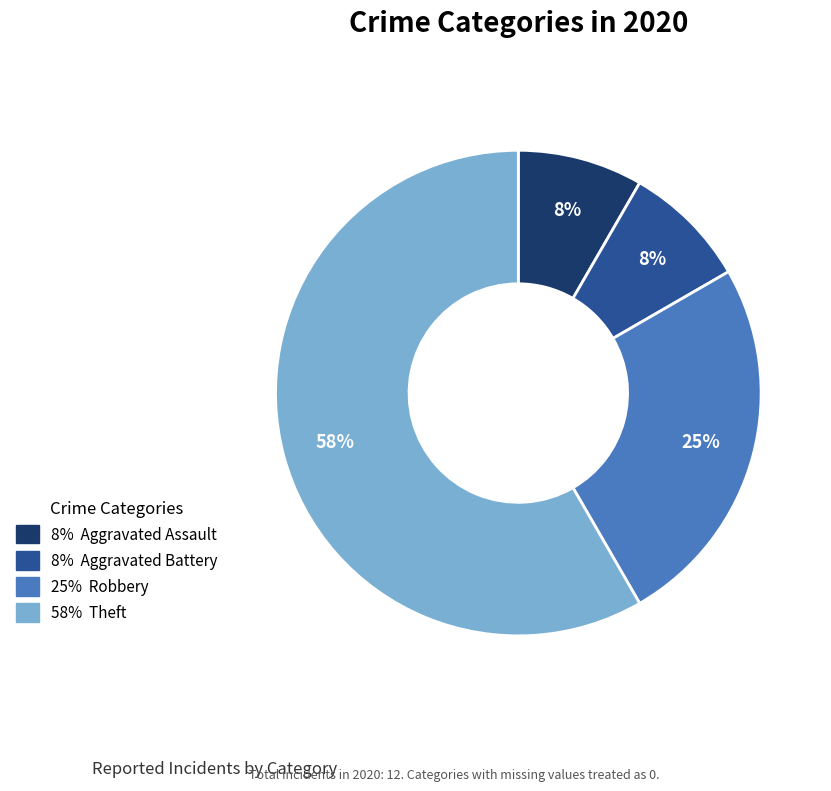

Is there any slice that represents more than half of the pie?

Yes